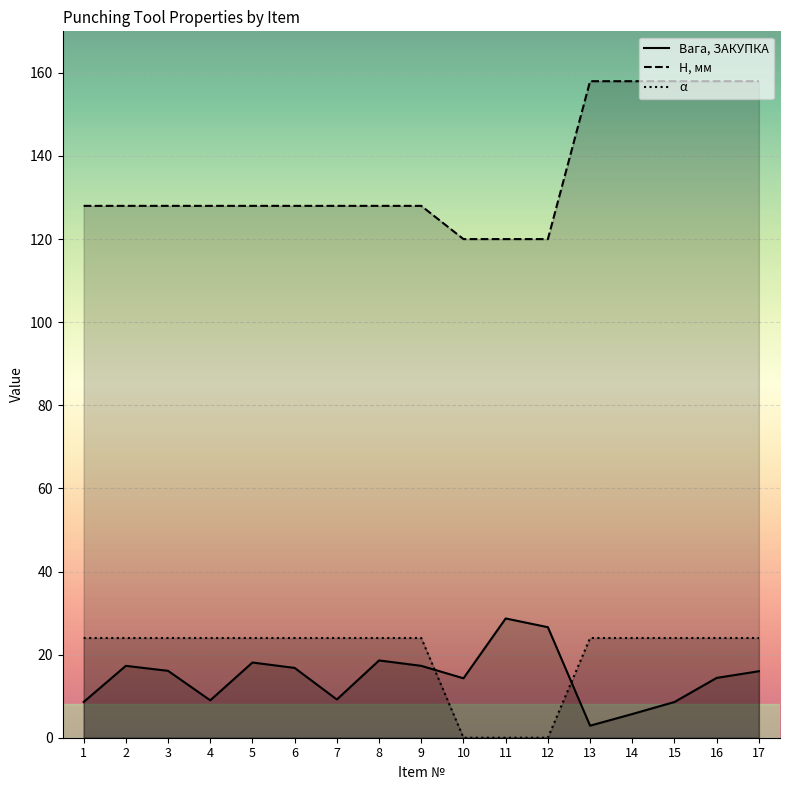

What is the difference between the maximum and second lowest values in the H, мм series?

38.0